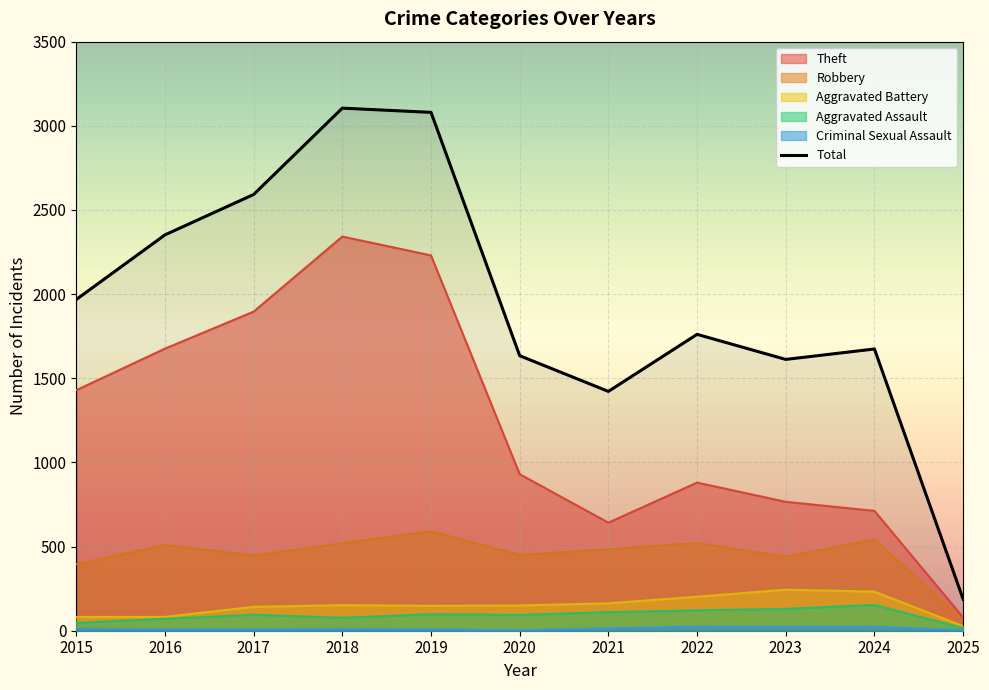

Does the chart display data point markers on the line(s)?

No